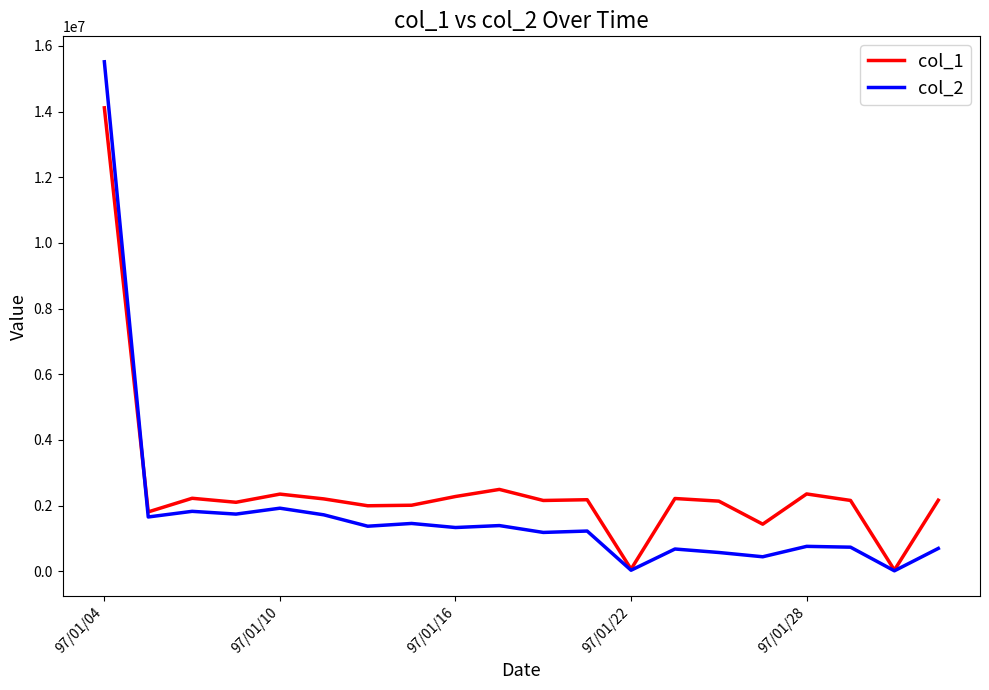

Rank the series by their average value, from lowest to highest.

col_2, col_1